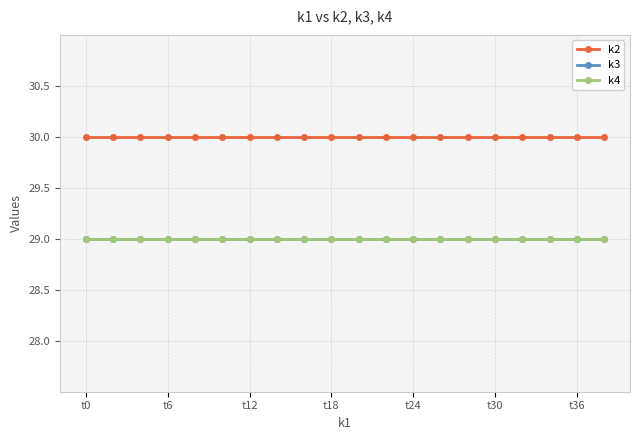

True or false: k2 and k3 cross at least once.

False